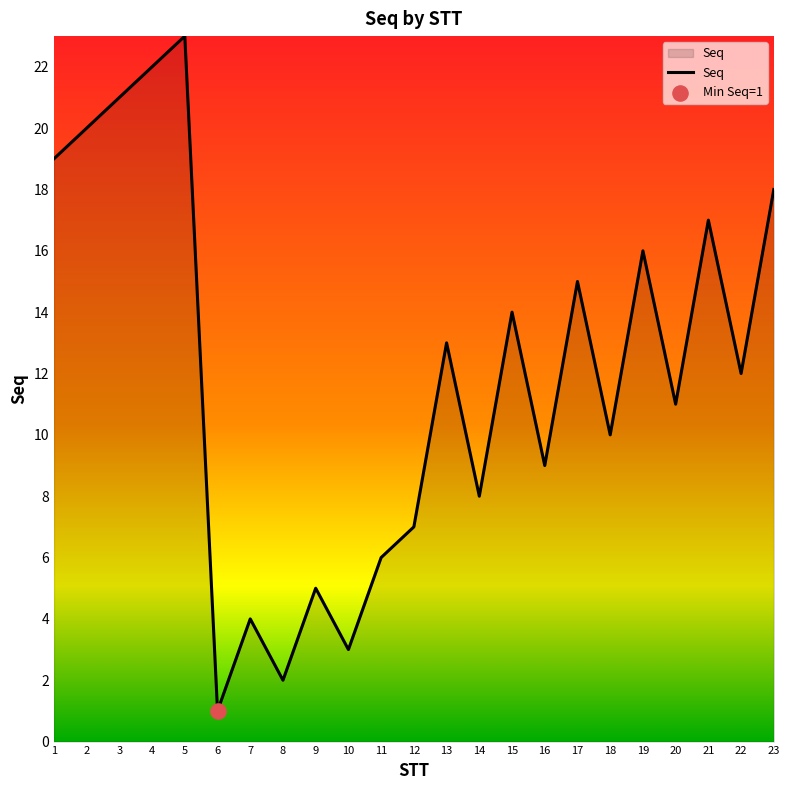

What is the change in value from 4 to 22?

-10